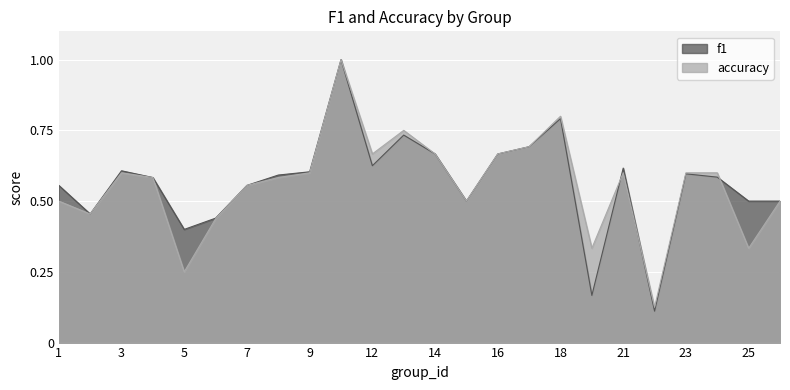

Which series has the largest range (max minus min)?

f1